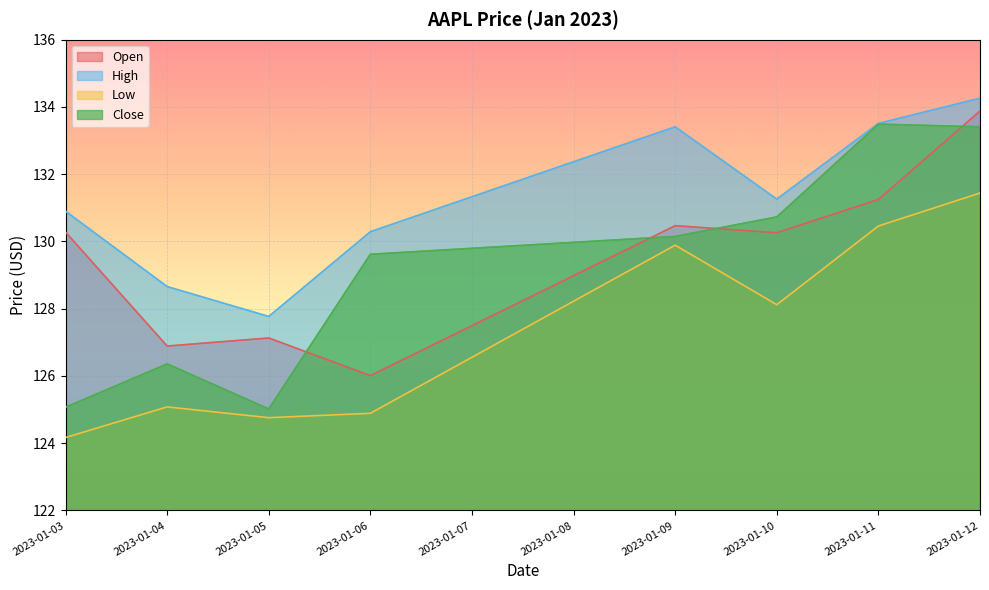

What are all the series names shown in the legend?

Open, High, Low, Close